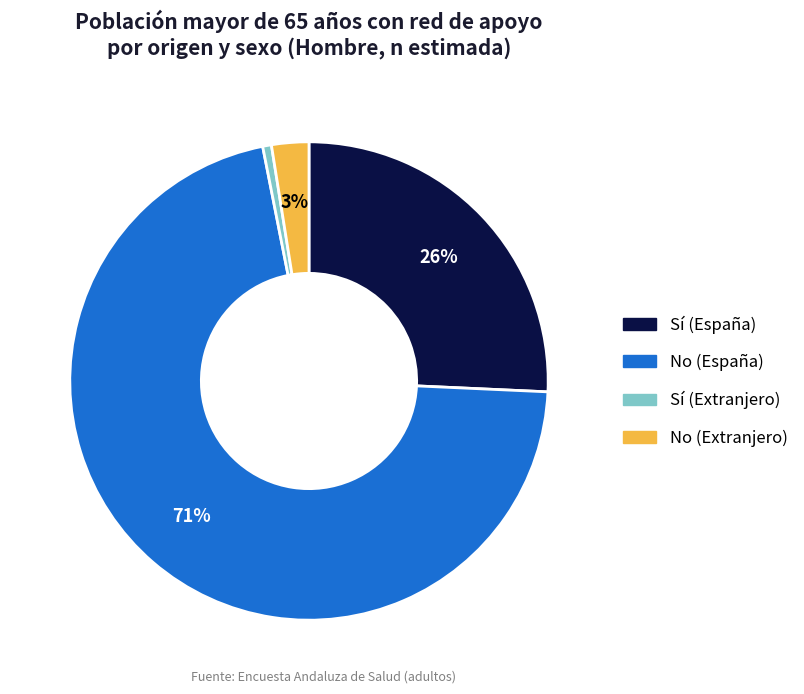

Is it true that No (España) is 71% of the pie?

True